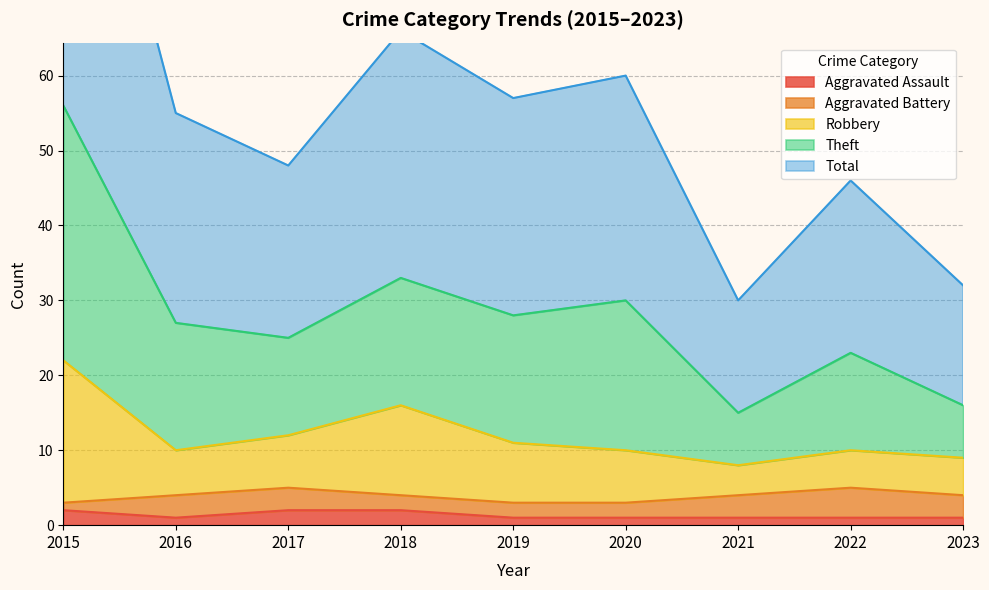

Is it true that Aggravated Assault equals 2 at 2017?

True